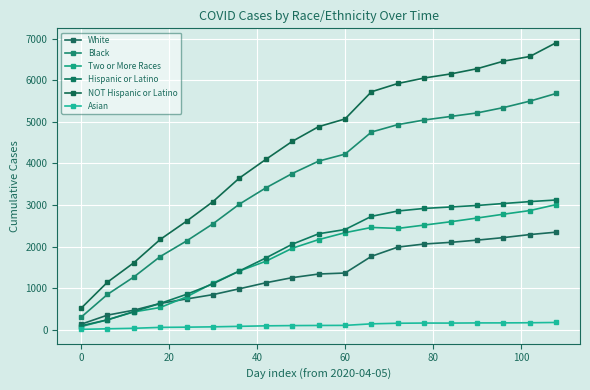

How many values in the Asian series are below 106?

9